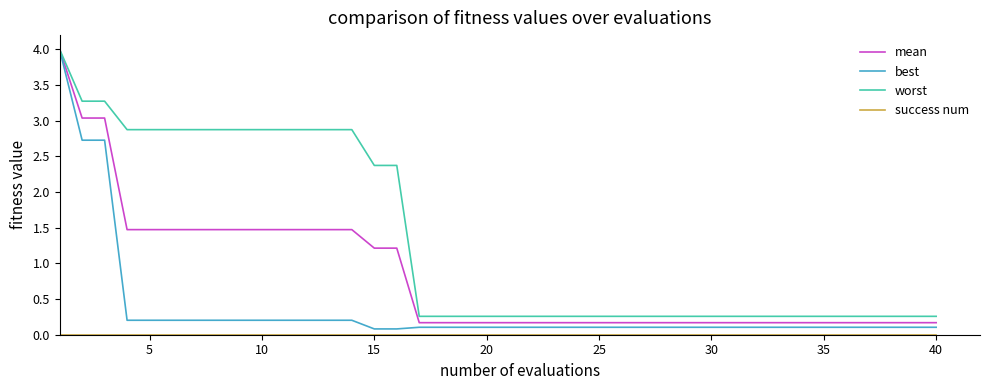

Which series has the largest total across all categories?

worst